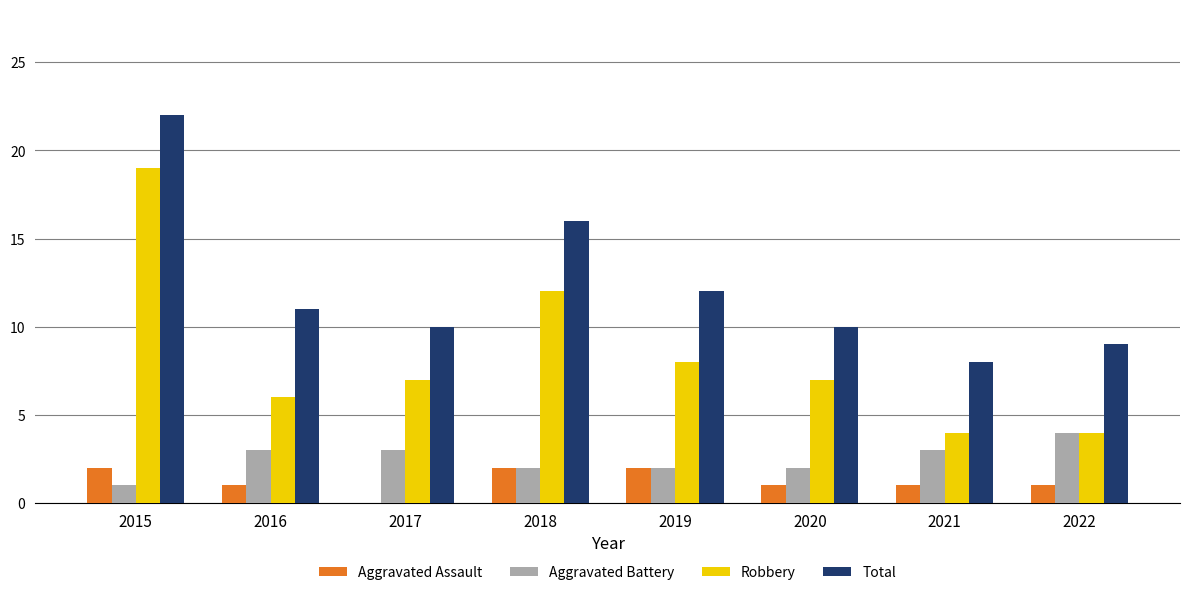

True or false: Aggravated Assault has a value of 2 at 2018.

True